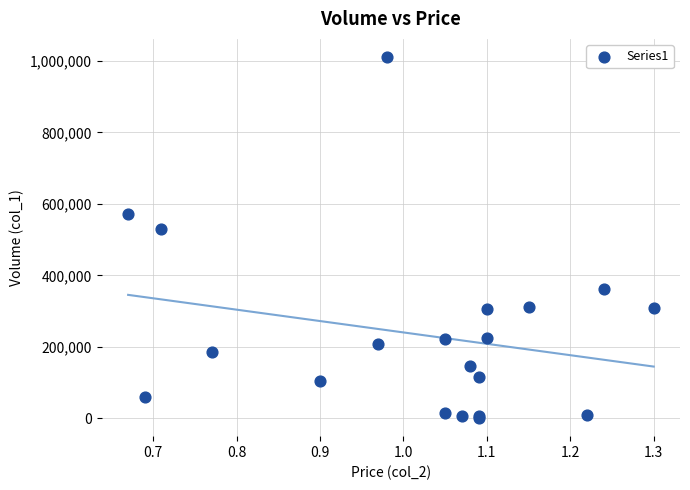

What Y value in the scatter plot is closest to 506000?

531000